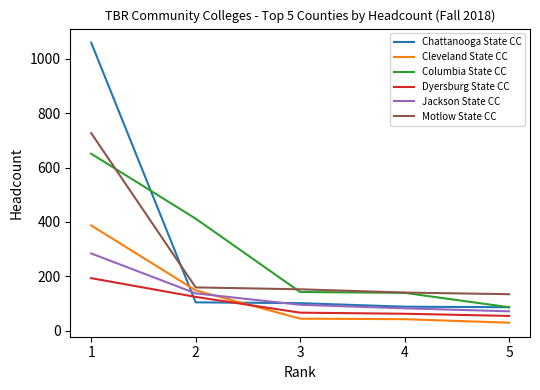

Is it true that Chattanooga State CC equals 101 at 3?

True